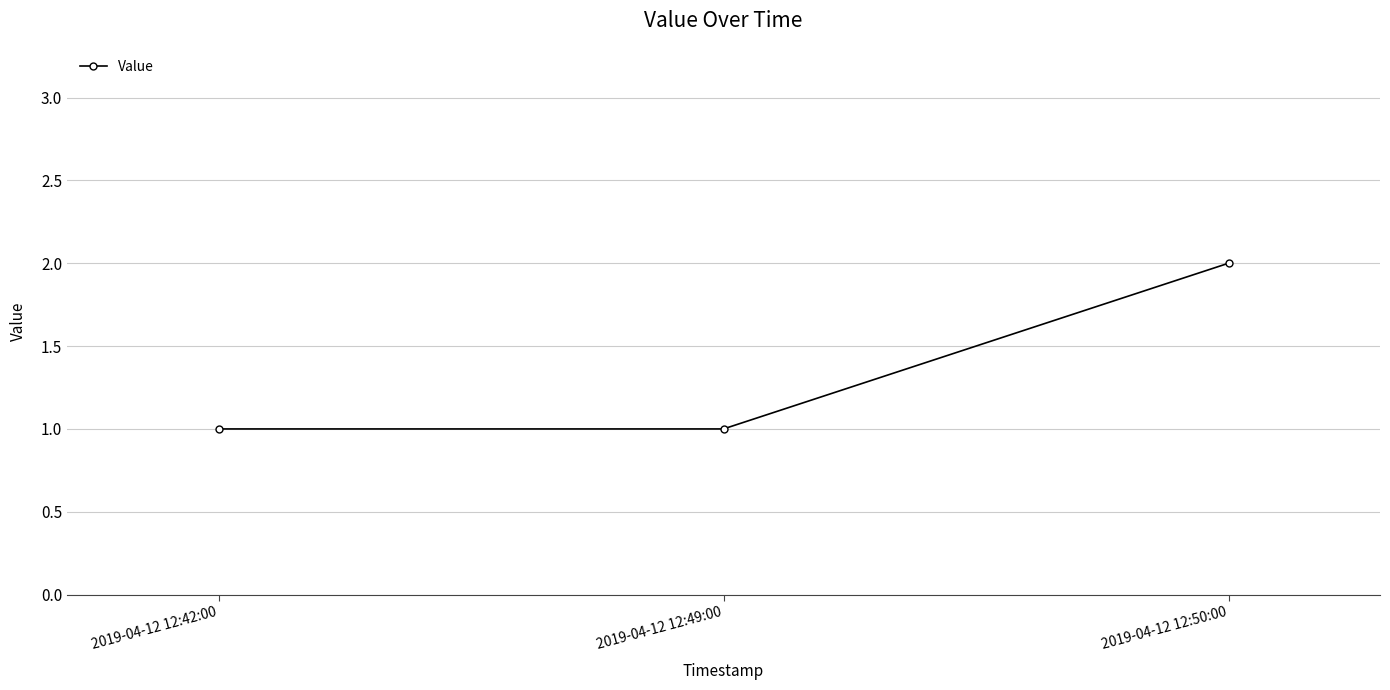

What is the difference between the maximum and minimum values?

1